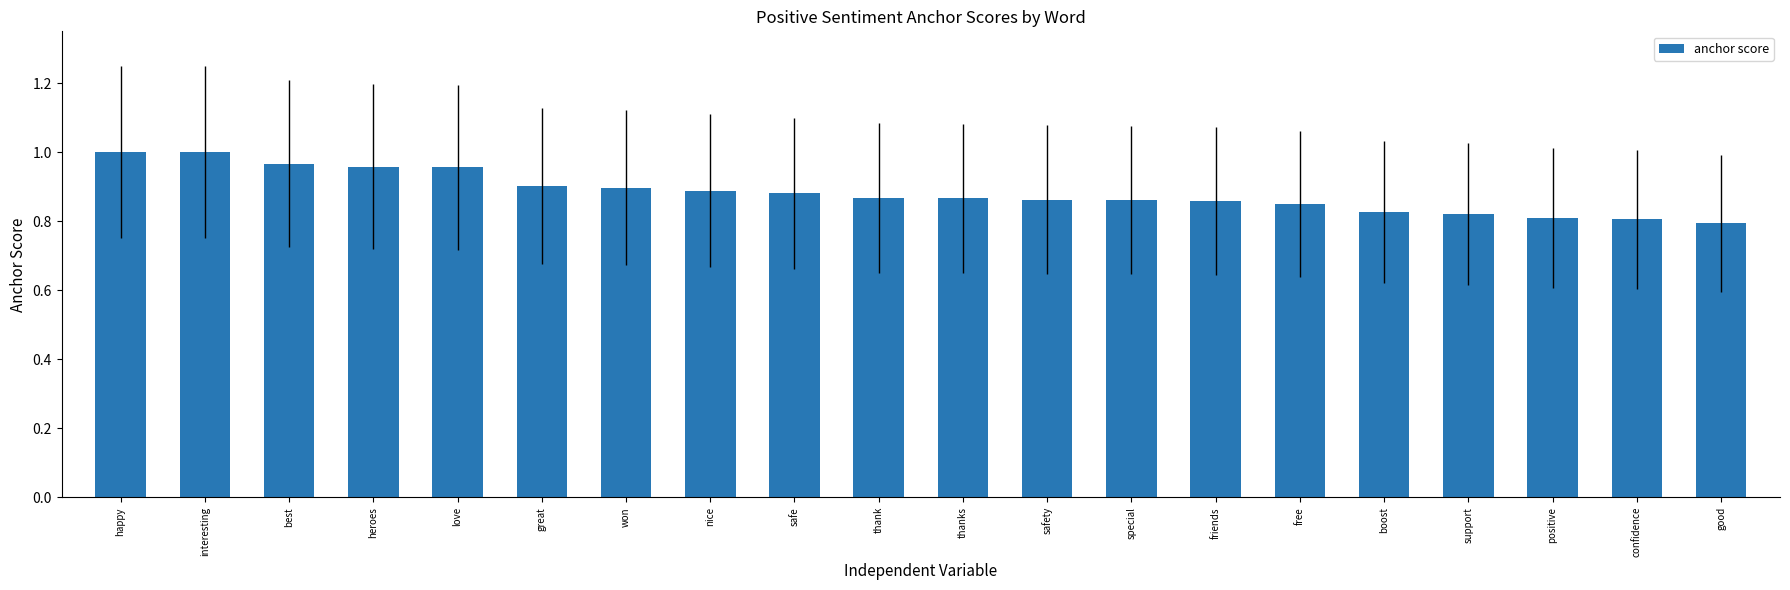

What is the difference between the maximum and second lowest values?

0.2